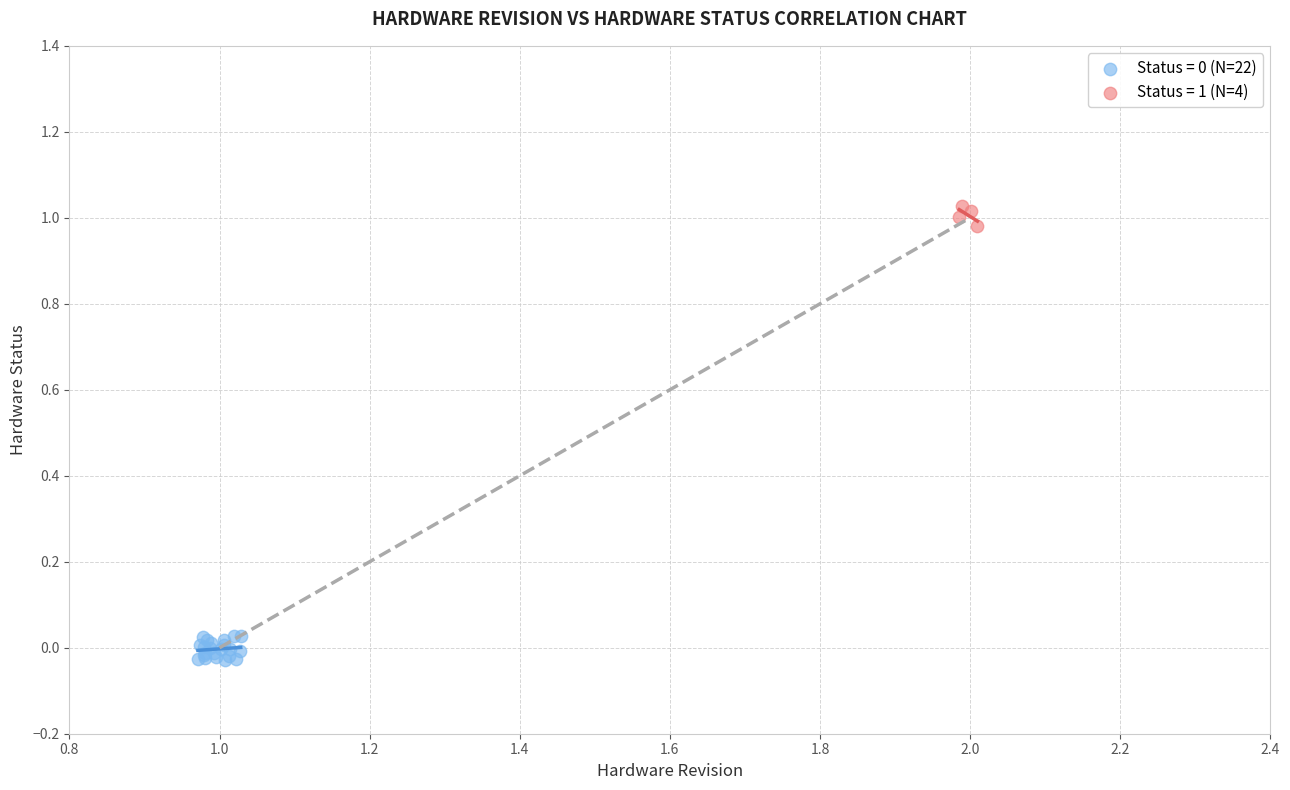

Which series reaches the maximum Y coordinate?

Status = 1 (N=4)